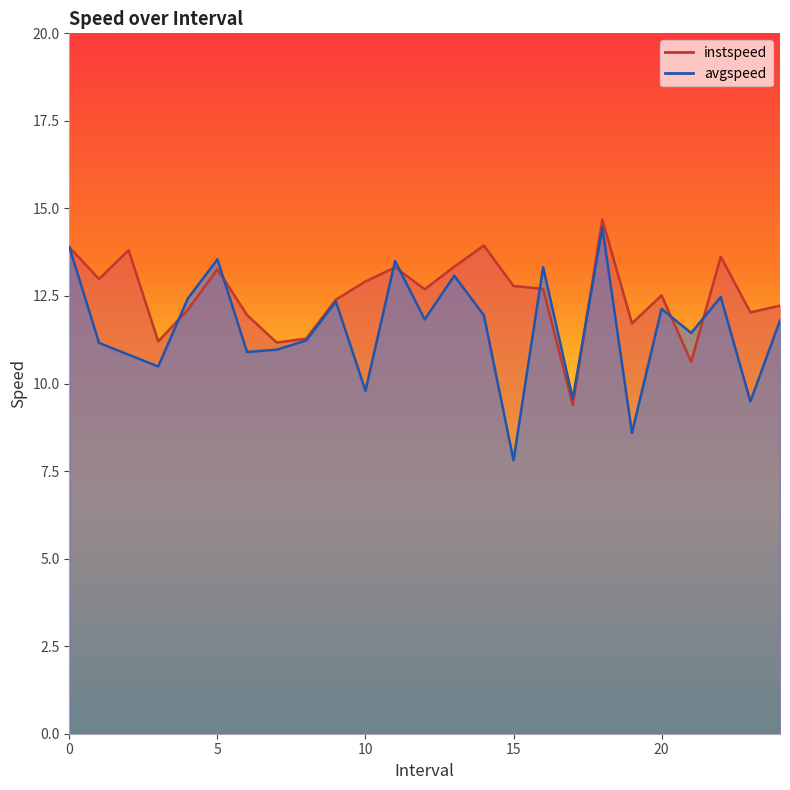

What are all the series names shown in the legend?

instspeed, avgspeed